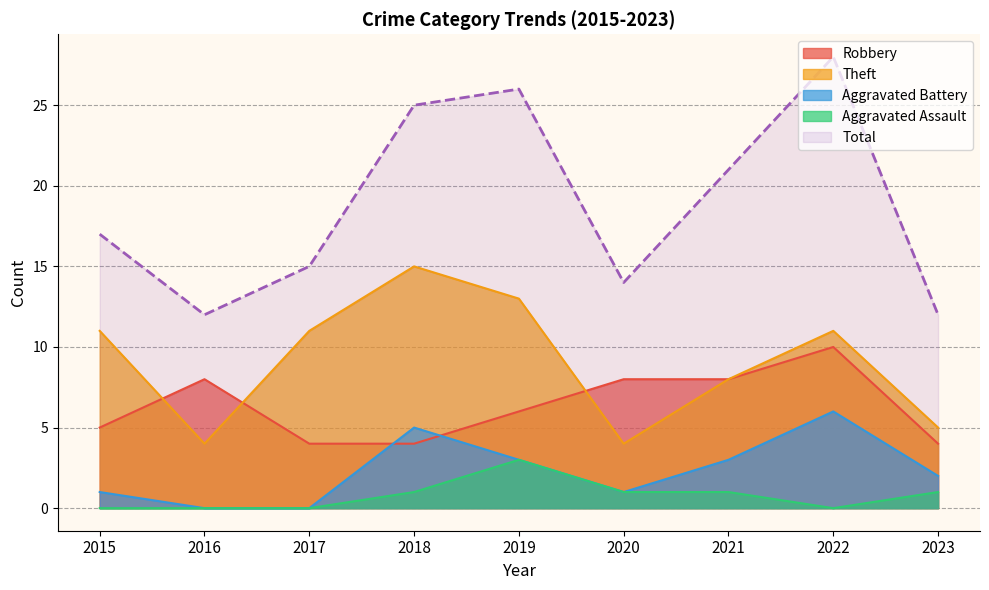

How many lines are shown in the chart?

5